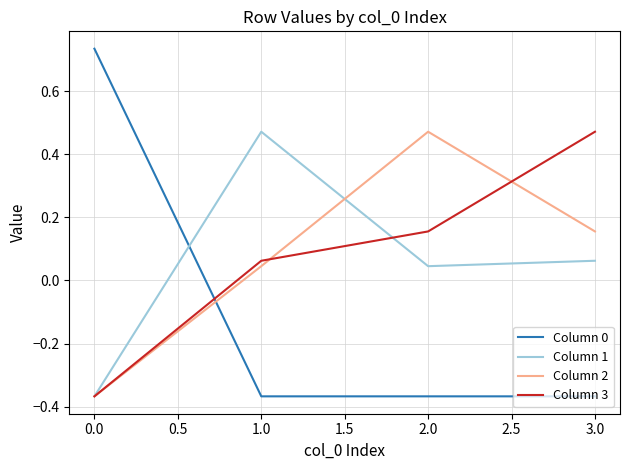

What is the spread (max minus min) of values at 2.0?

0.8